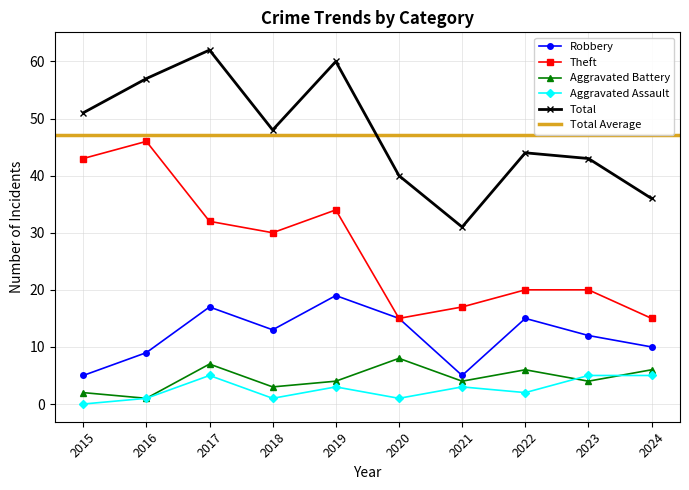

Where is Total nearest to the value 46?

2018